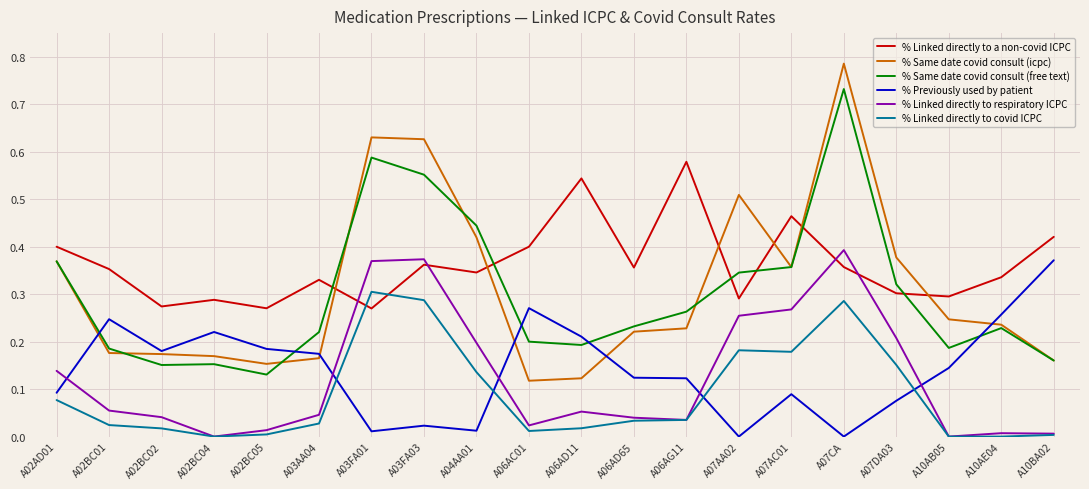

What position from the left is A07DA03?

17